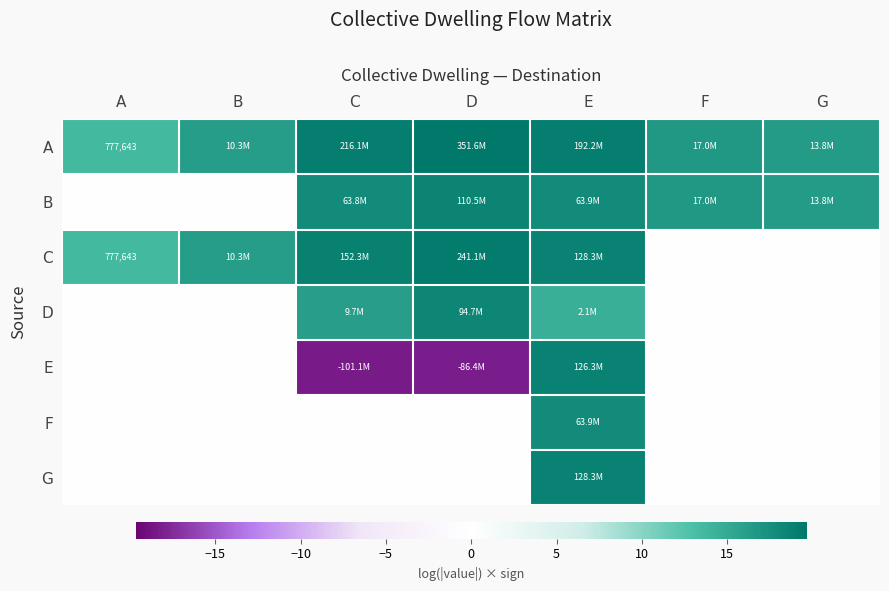

The B series shows 0.0 at A. True or false?

True